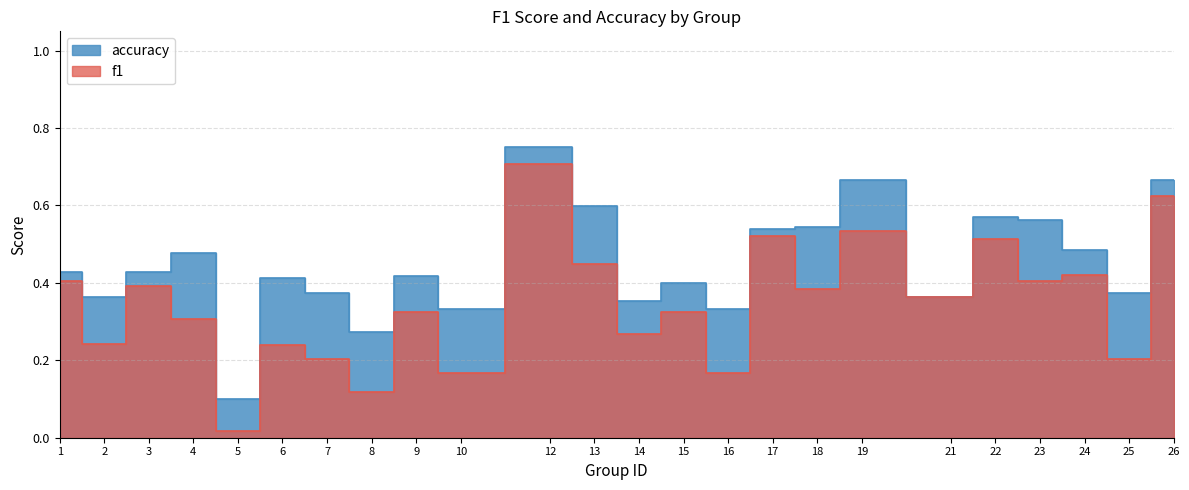

True or false: accuracy has more than 2 interior local peaks.

True